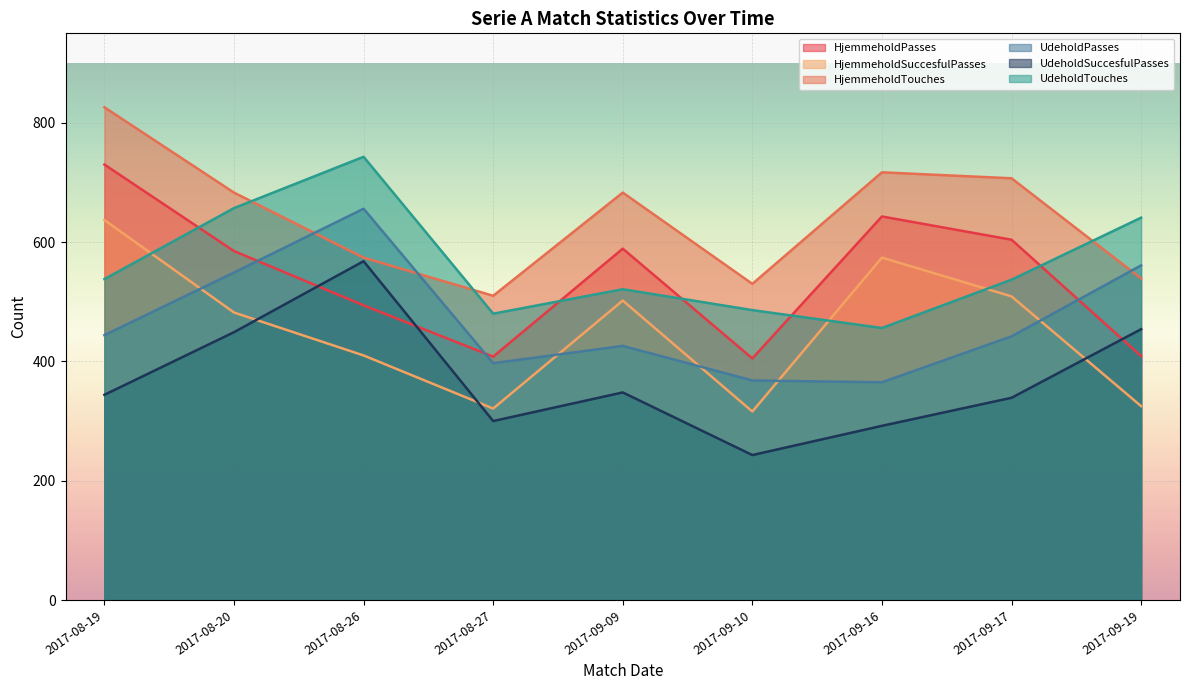

What is the label of the 2nd point from the left?

2017-08-20